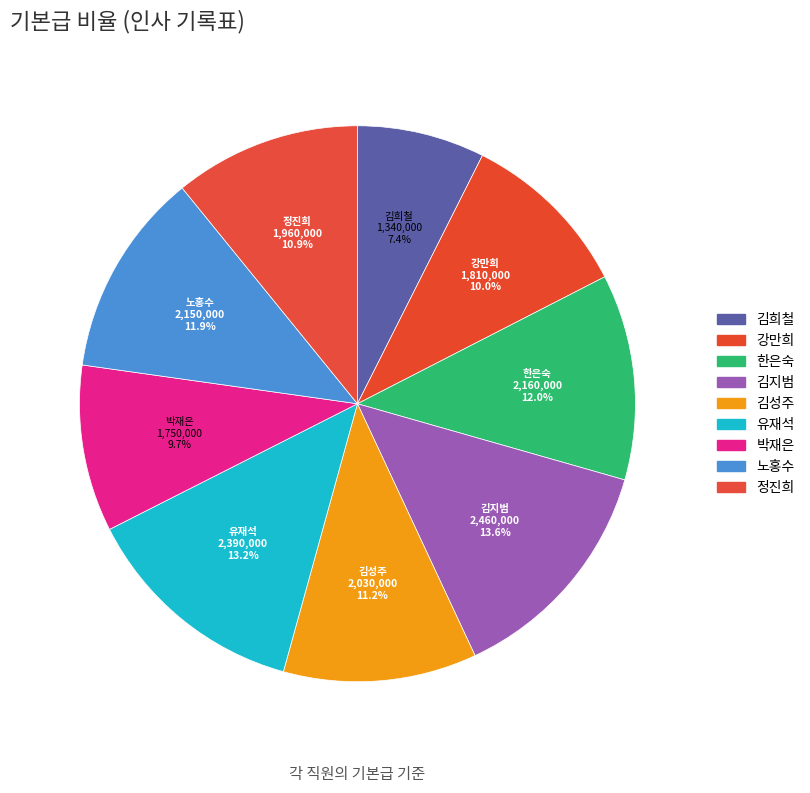

How many segments does this pie chart have?

9